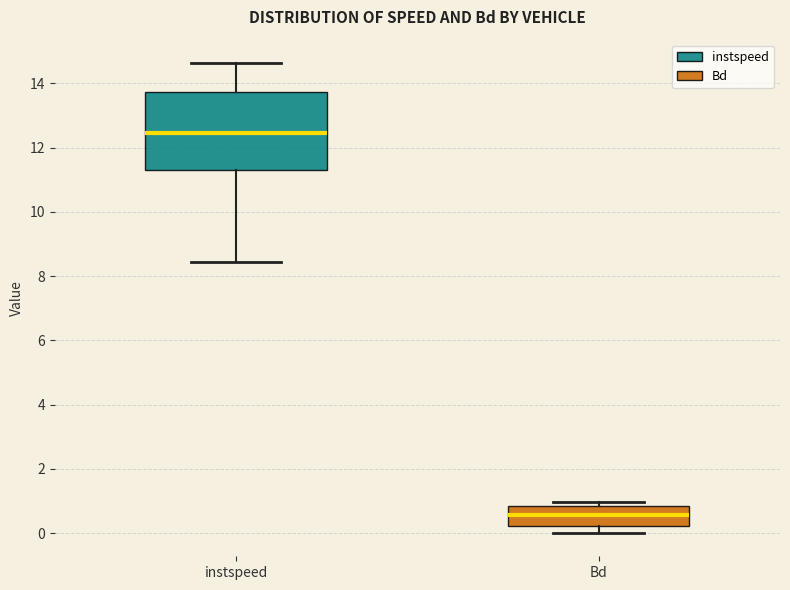

Reading left to right, read every box against the y-axis: the position of its median line, the range the box covers, and the ends of its whiskers. The values are not printed on the chart, so give them approximately, as read against the axis.

instspeed: median 12.4, box 11.2 to 13.8, whiskers 8.4 to 14.6
Bd: median 0.6, box 0.2 to 0.8, whiskers 0.0 to 1.0